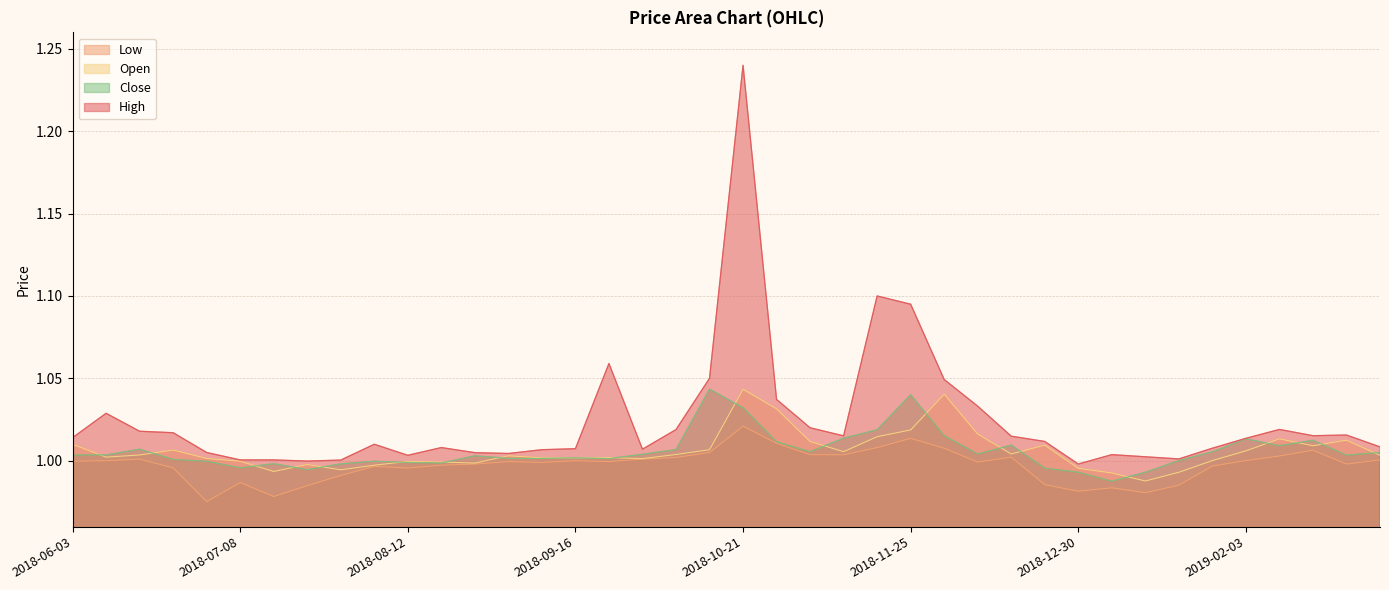

What is the value of the Open point at the 33rd from the left?

1.0